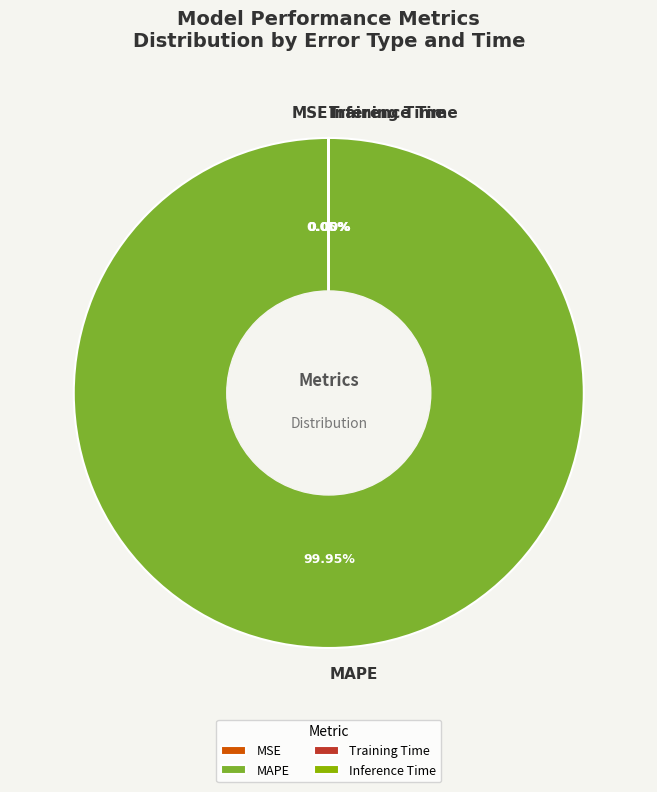

Which category has the biggest portion of the pie?

MAPE